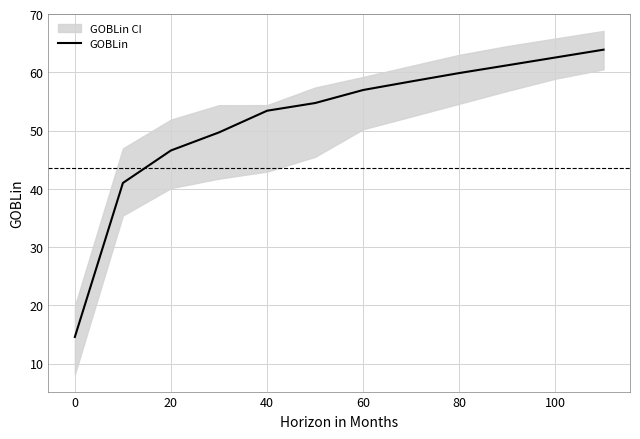

Reading left to right, list all the values displayed in this chart.

14.6	41.0	46.6	49.7	53.4	54.7	57.0	58.4	59.9	61.2	62.5	63.9